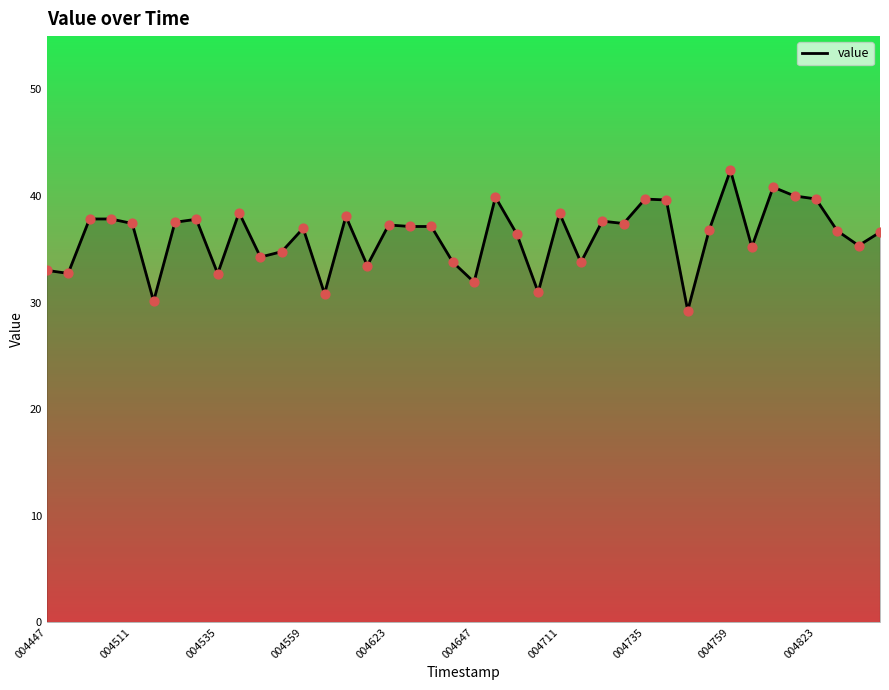

What is the difference between the maximum and minimum values?

13.2